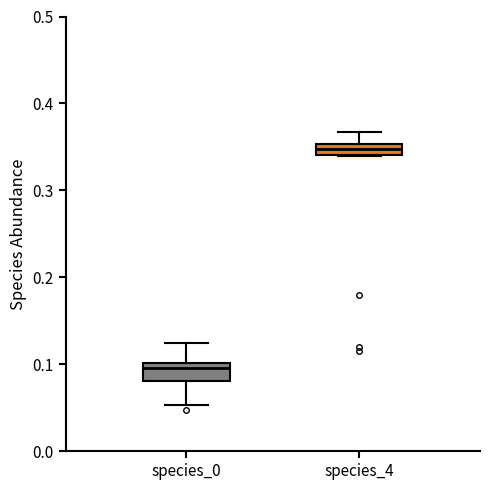

Where does the upper whisker of the box for species_0 end on the y-axis? The values are not printed on the chart, so give them approximately, as read against the axis.

0.12